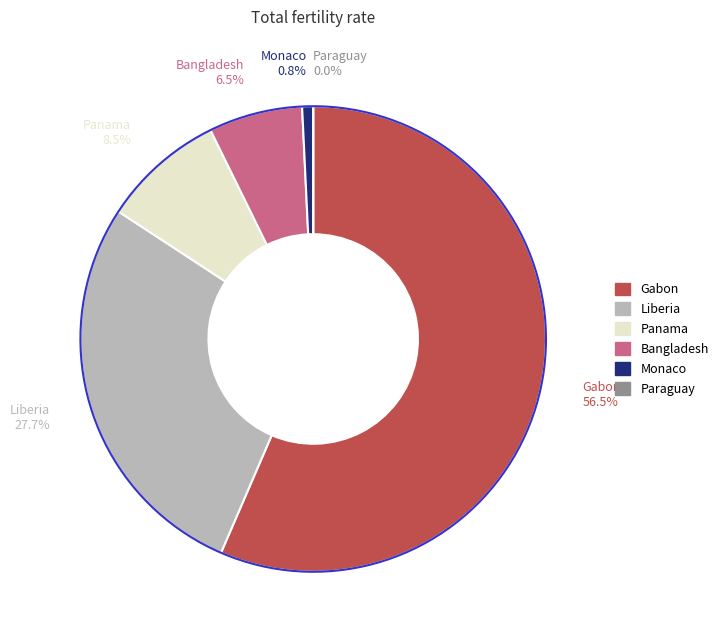

What percentage is NOT represented by 442?

91.6%